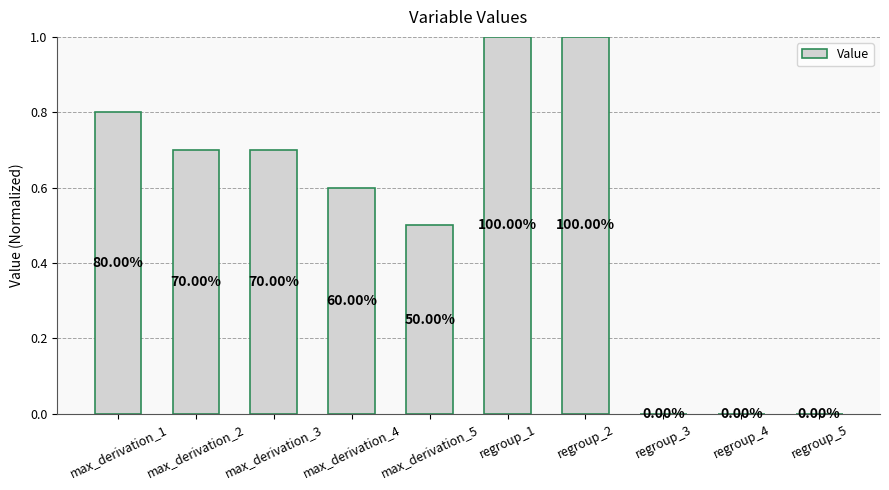

Are the bars horizontal?

No